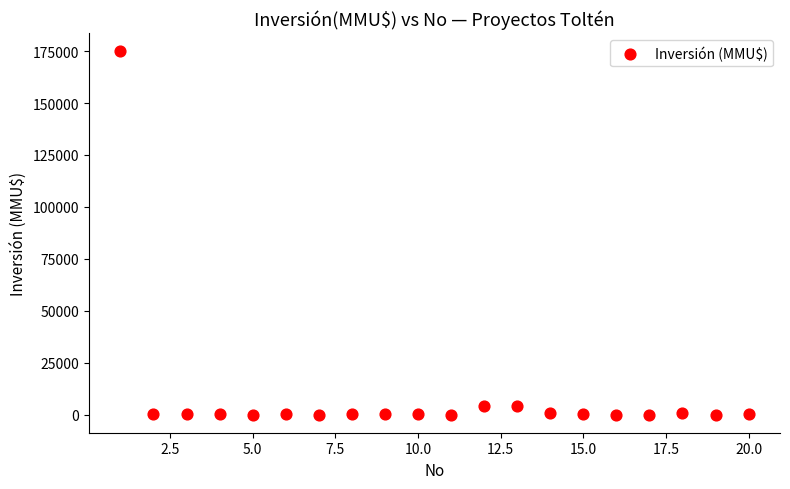

What is the range of X values (max minus min)?

19